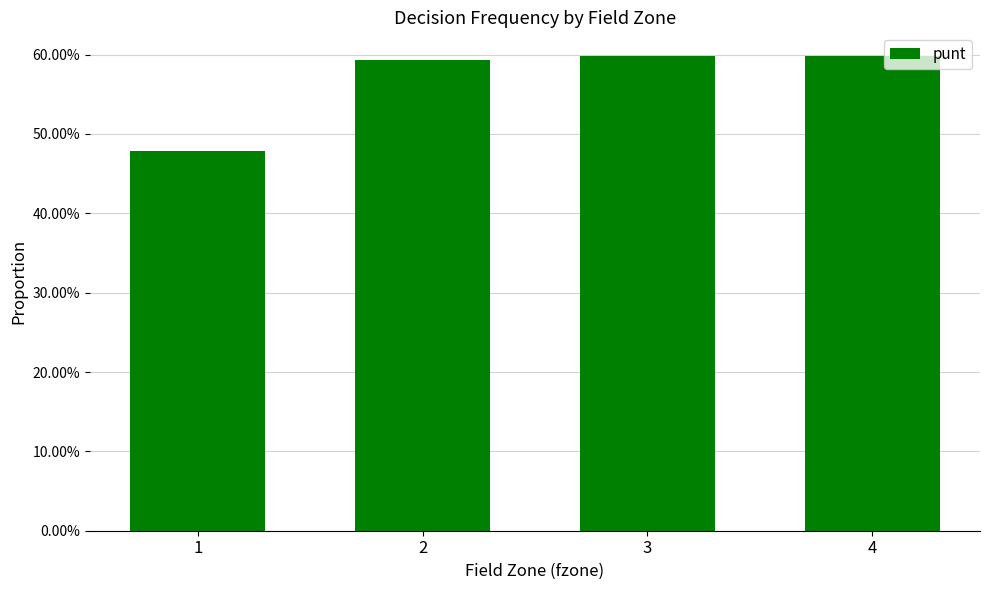

Are the bars grouped side by side (vs. stacked)?

No